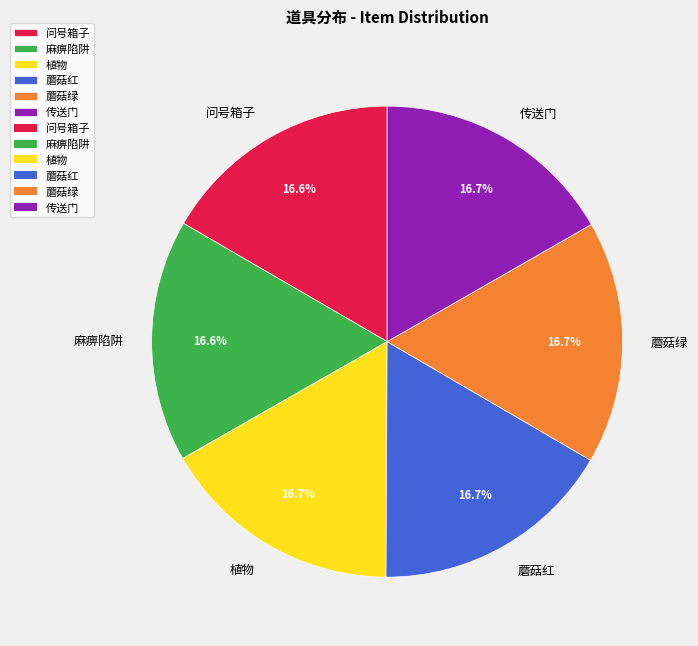

The 传送门 slice represents 17% of the pie. True or false?

True